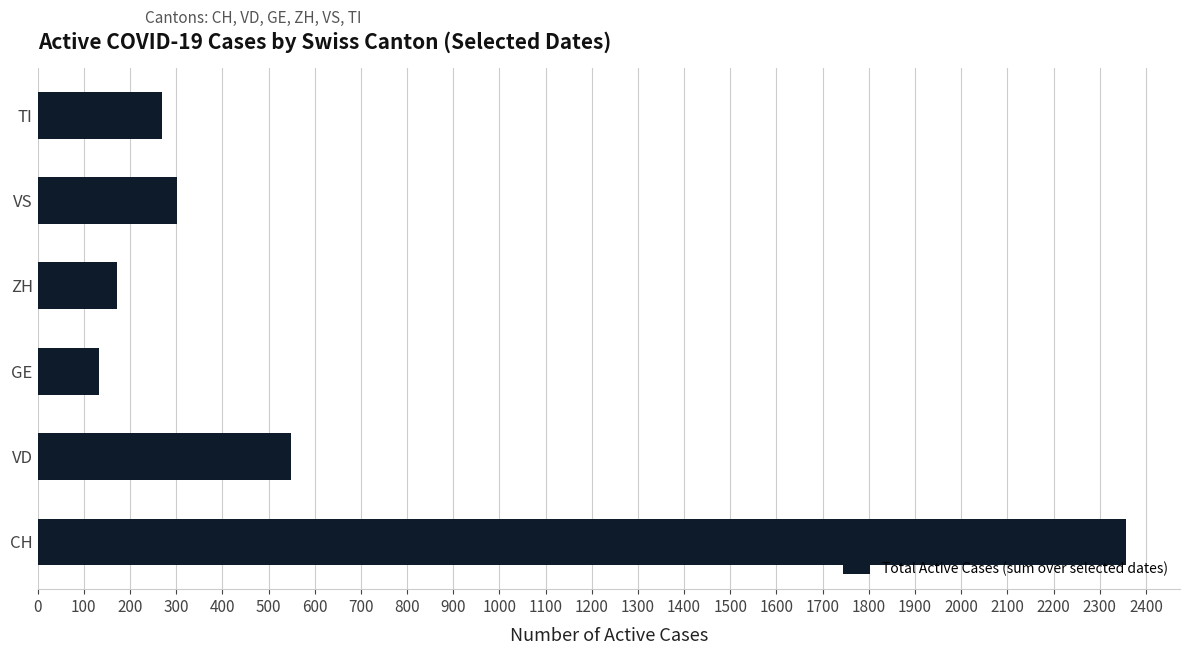

Is it true that the value at TI is 269?

True